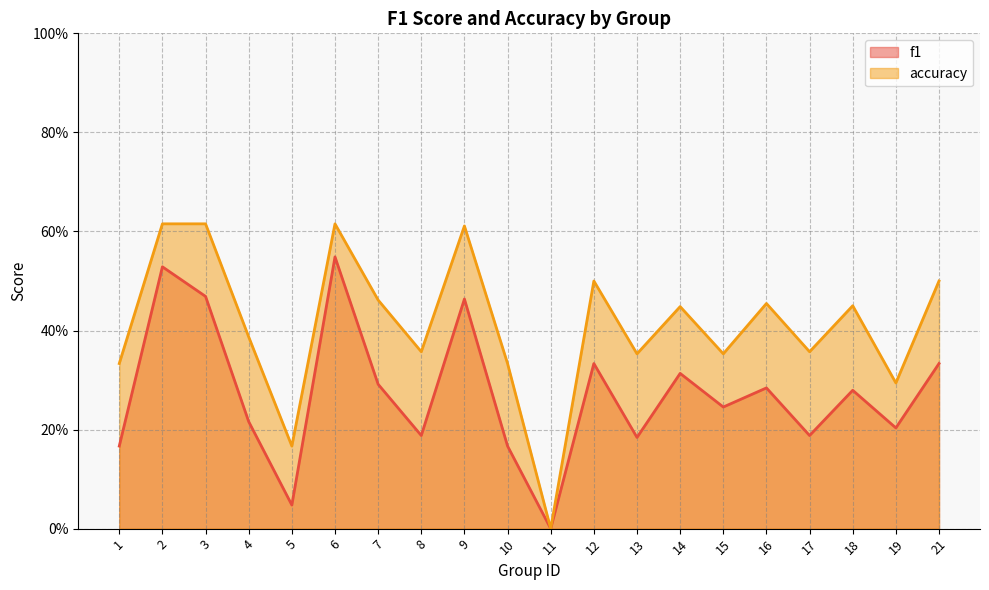

At which label does accuracy reach its minimum?

11